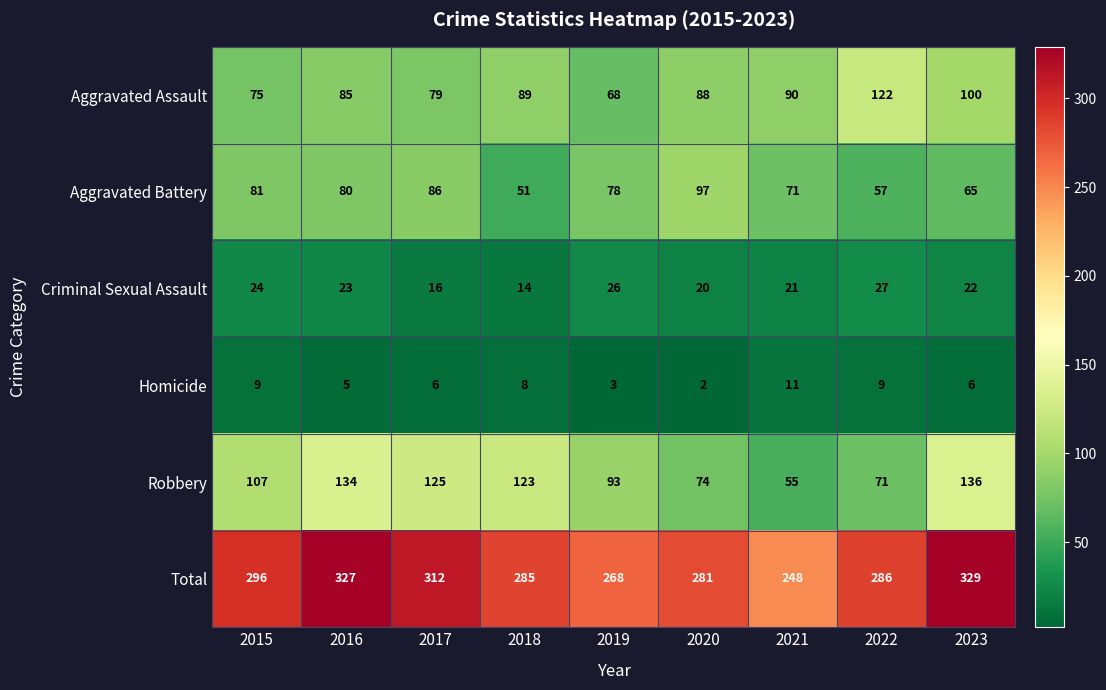

Count the Homicide values in the range 5 to 9.

6